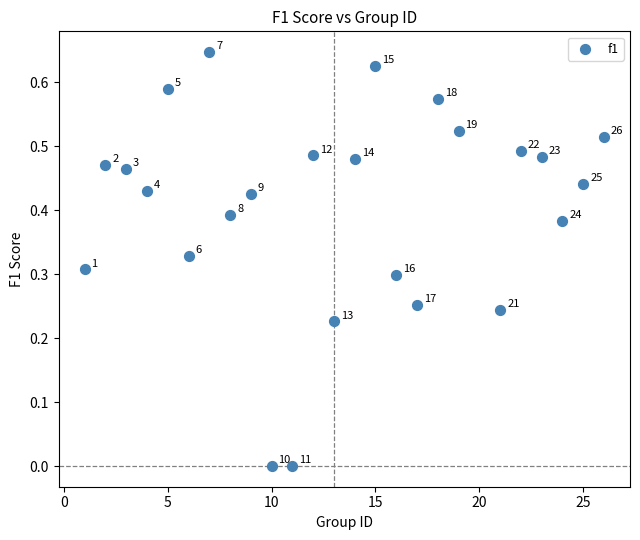

What is the range of X values (max minus min)?

25.0